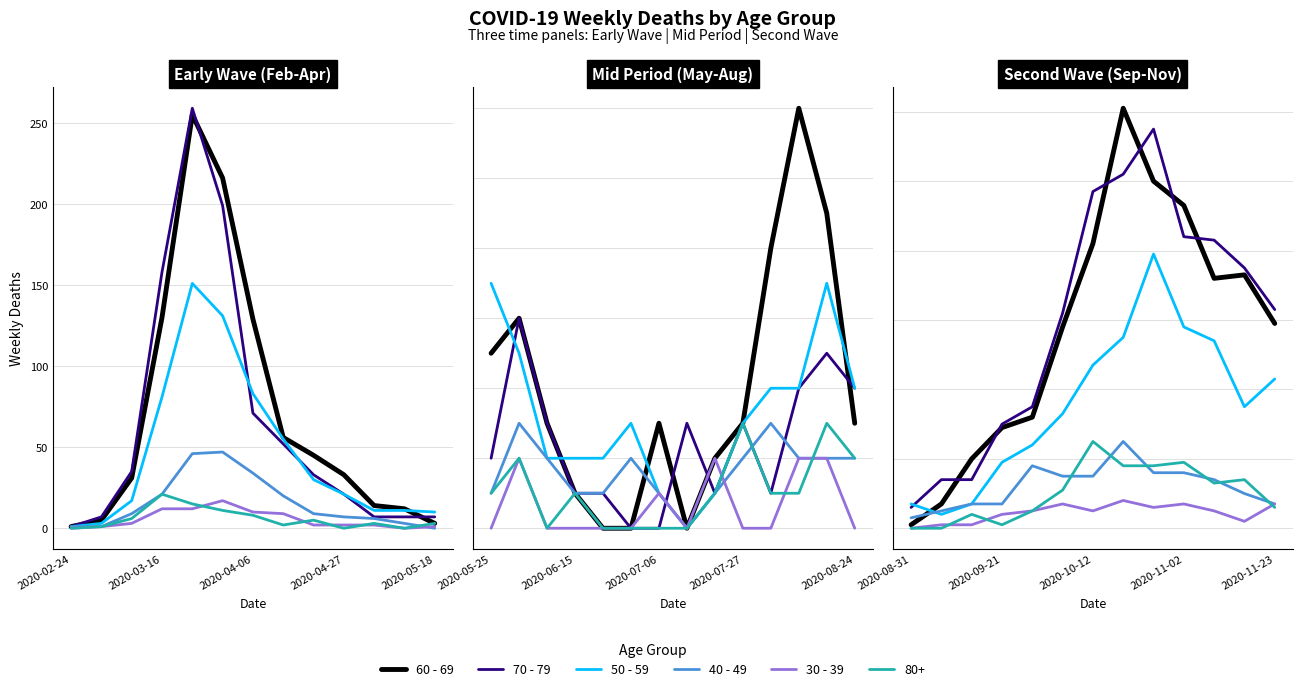

What value does the 50 - 59 series have at 10?

54